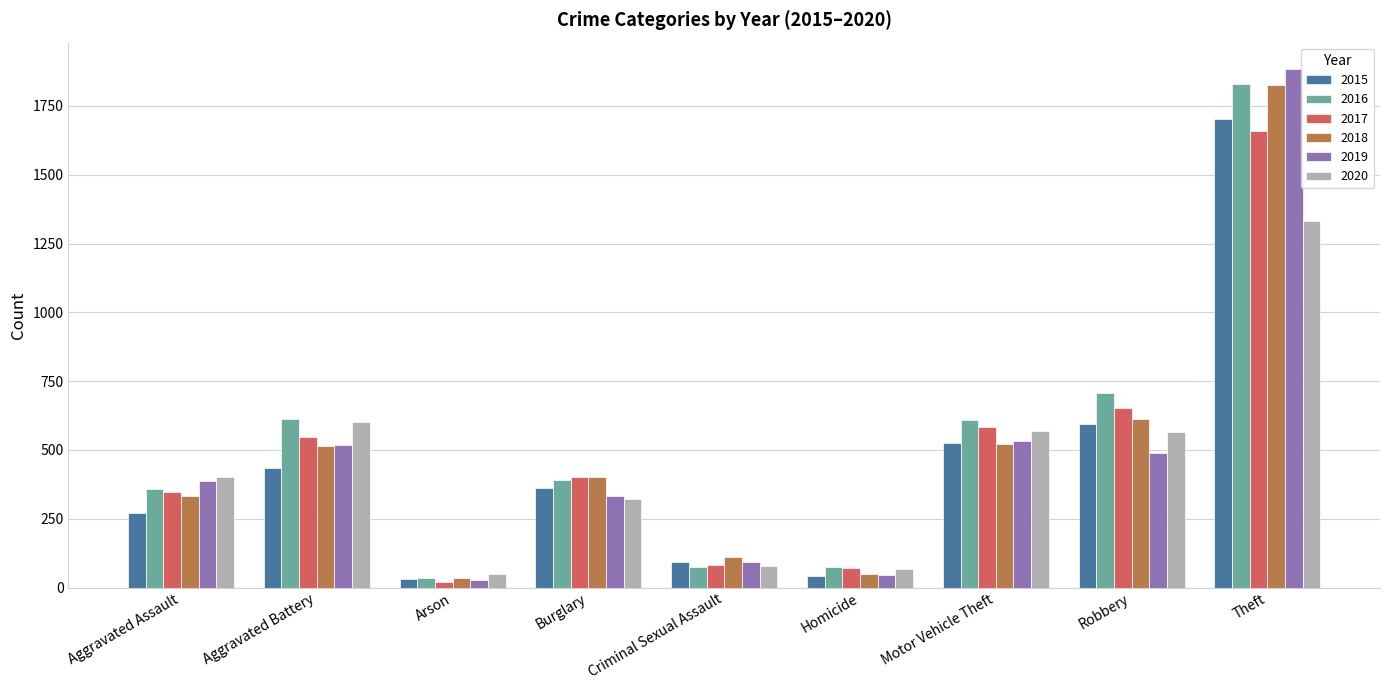

What is the greatest value displayed?

1886